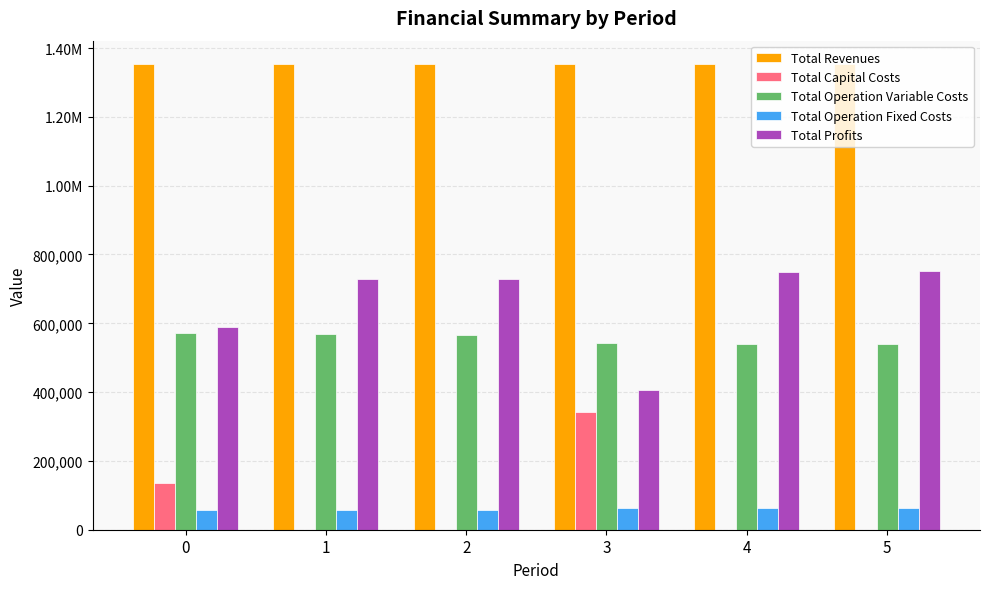

What are all the series names shown in the legend?

Total Revenues, Total Capital Costs, Total Operation Variable Costs, Total Operation Fixed Costs, Total Profits